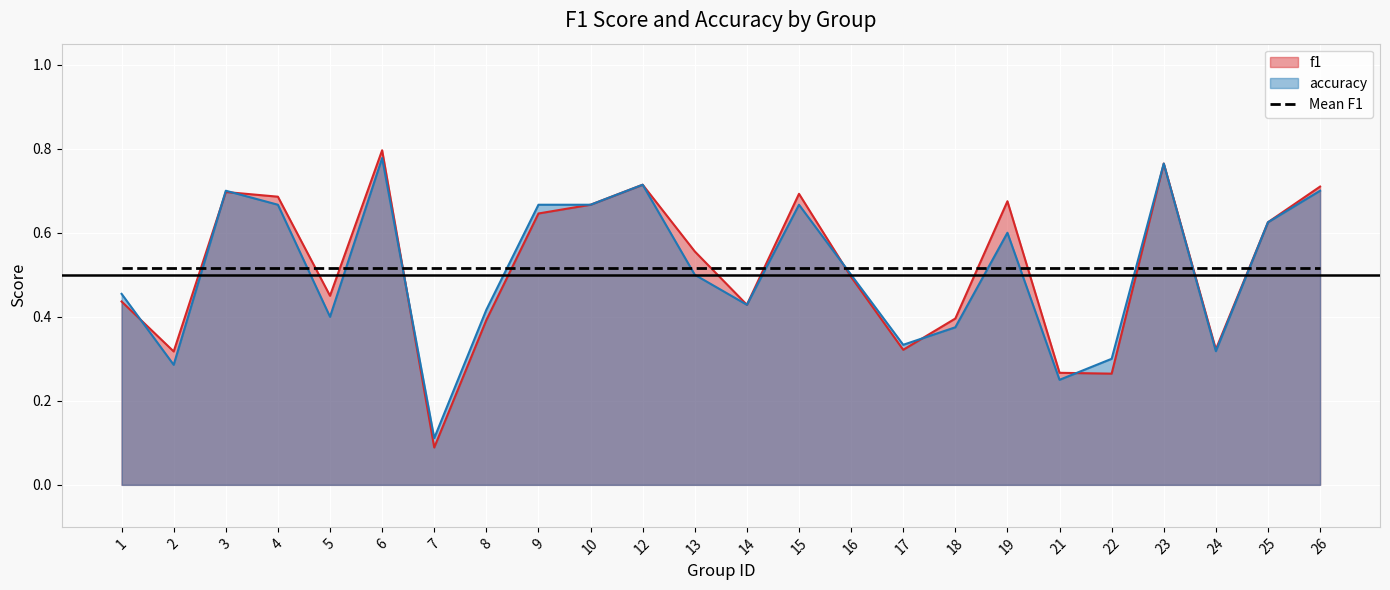

True or false: f1 and accuracy intersect in this chart.

True